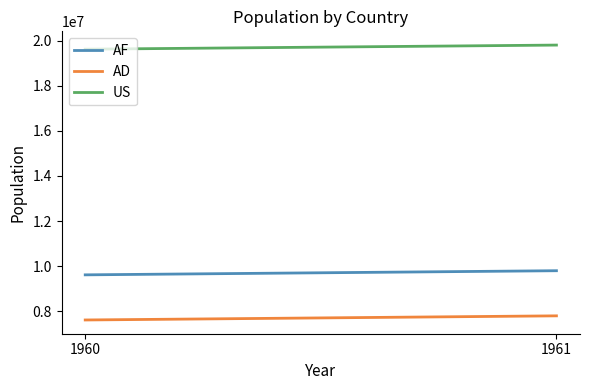

How many lines are shown in the chart?

3